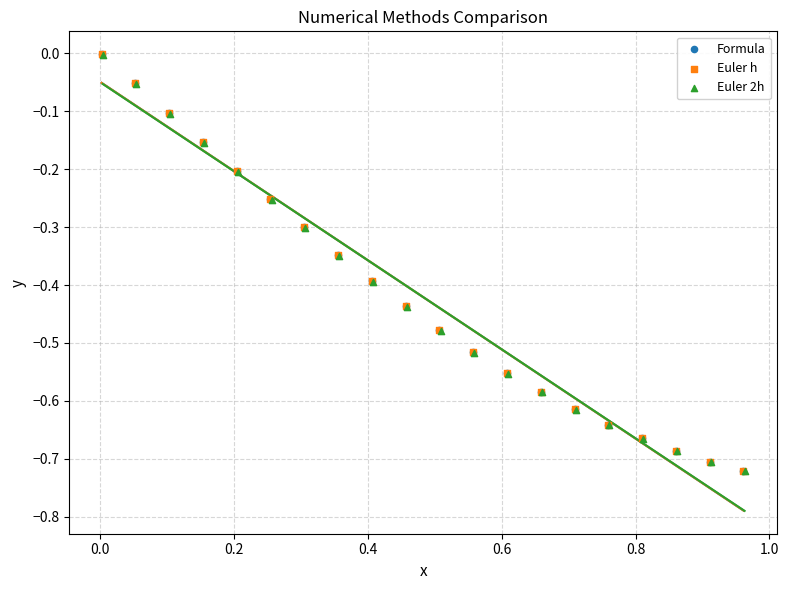

Which series has the largest Y range (max minus min)?

Formula